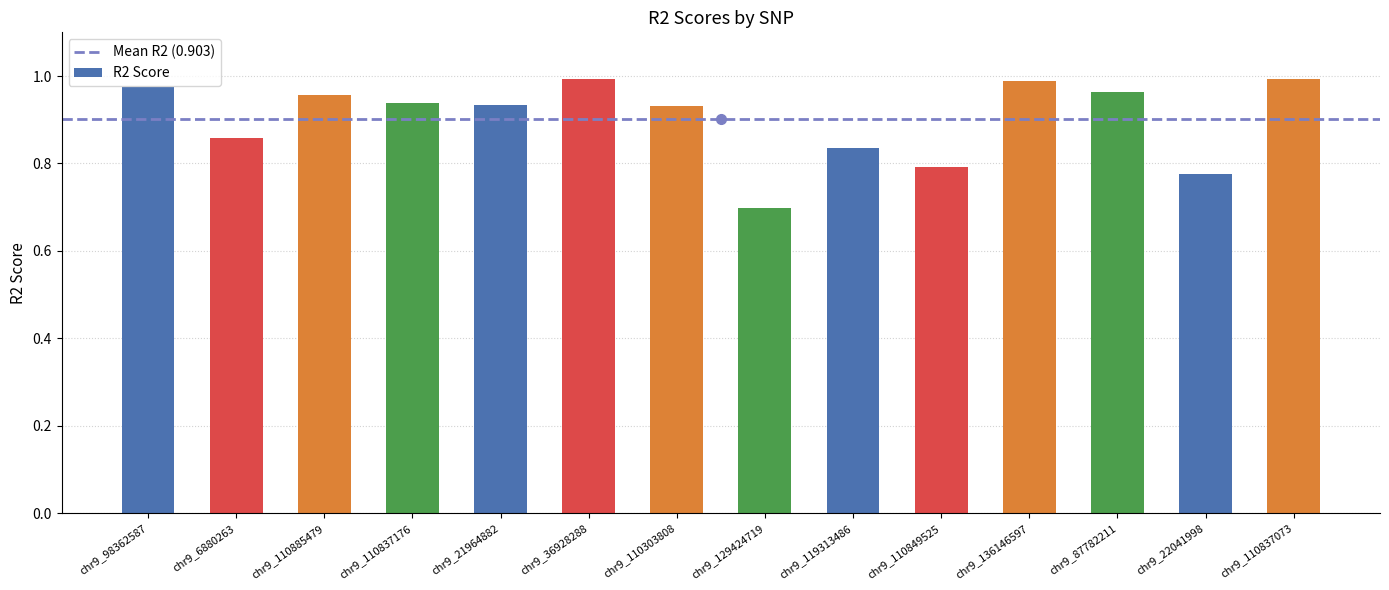

Count the number of data series in this chart.

1